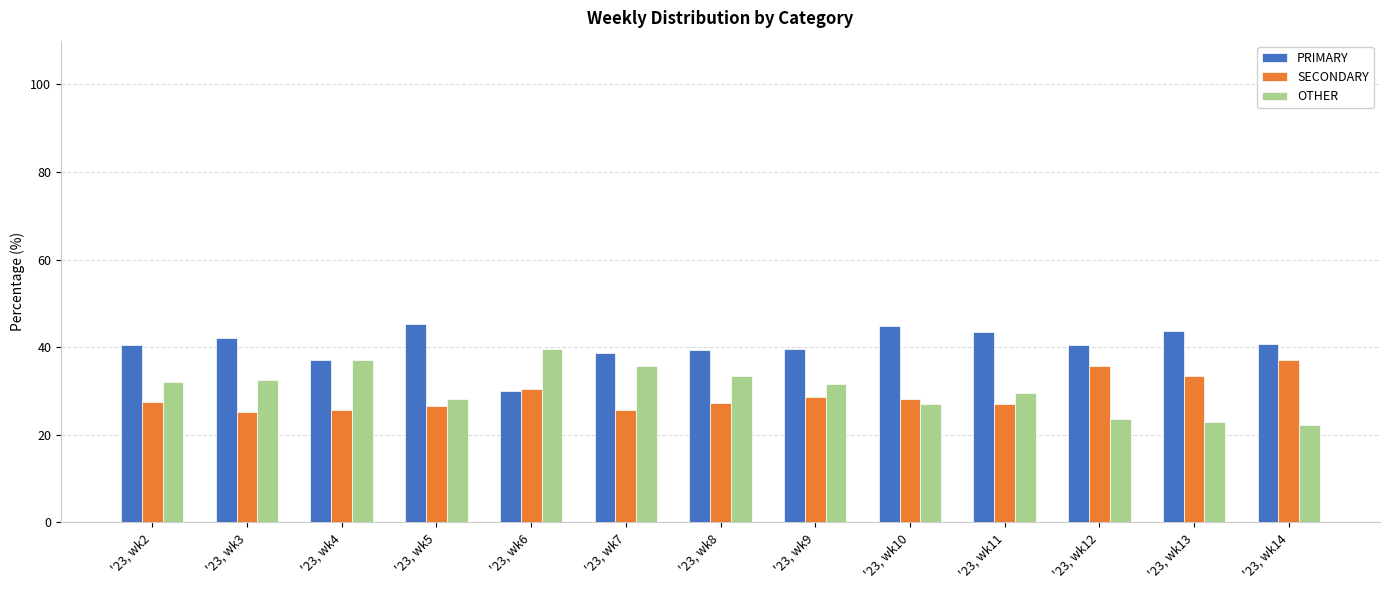

Which series has the largest total across all categories?

PRIMARY